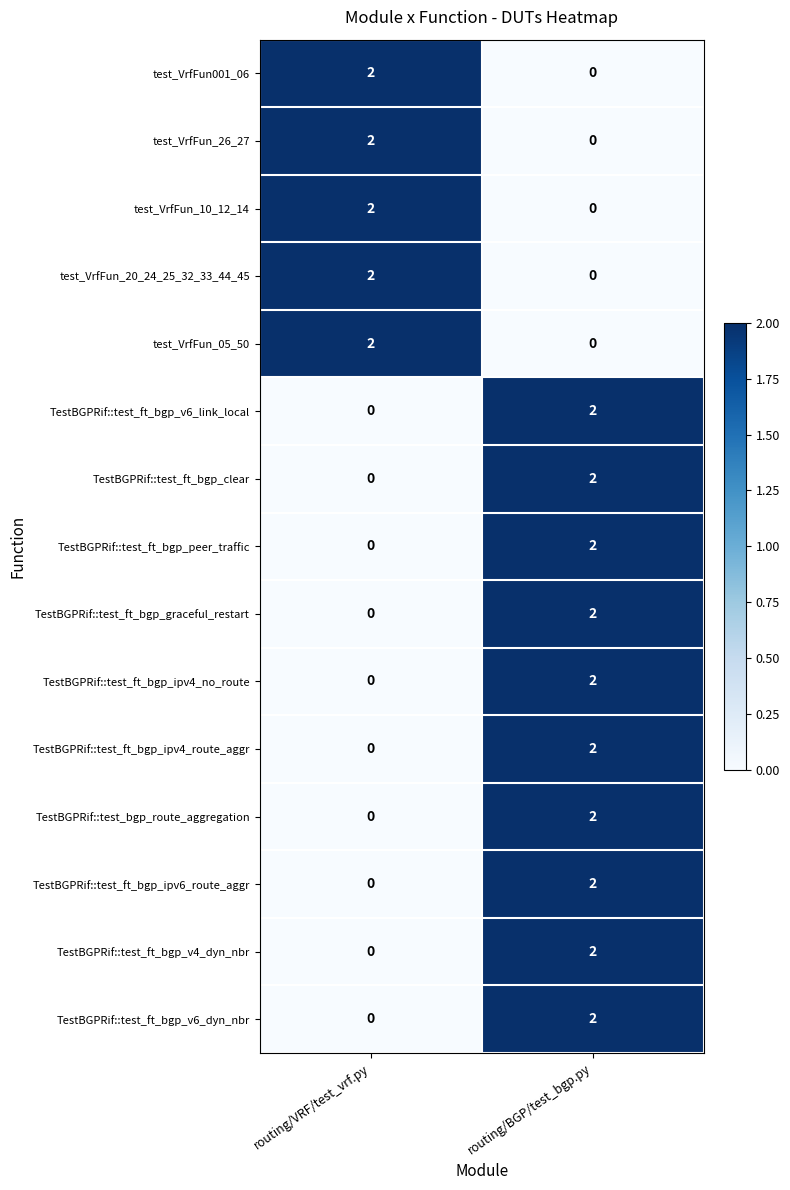

The TestBGPRif::test_ft_bgp_ipv4_no_route series shows 1 at routing/VRF/test_vrf.py. True or false?

False